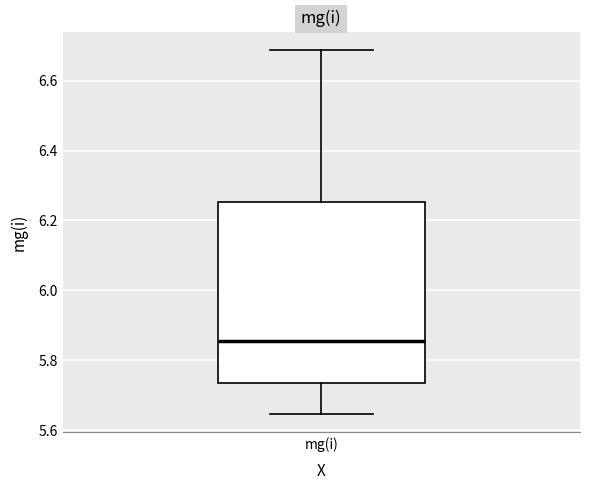

Read this box plot against the y-axis: the position of the median line, the range covered by the box, and the ends of both whiskers. The values are not printed on the chart, so give them approximately, as read against the axis.

median 5.86, box 5.74 to 6.26, whiskers 5.64 to 6.68